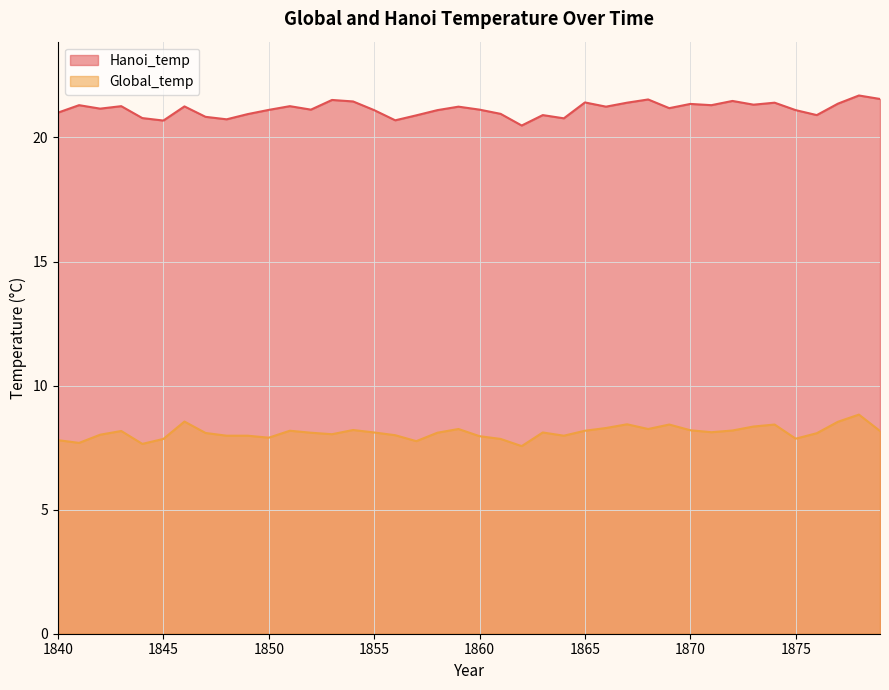

At which category does the chart reach its peak across all series?

1878